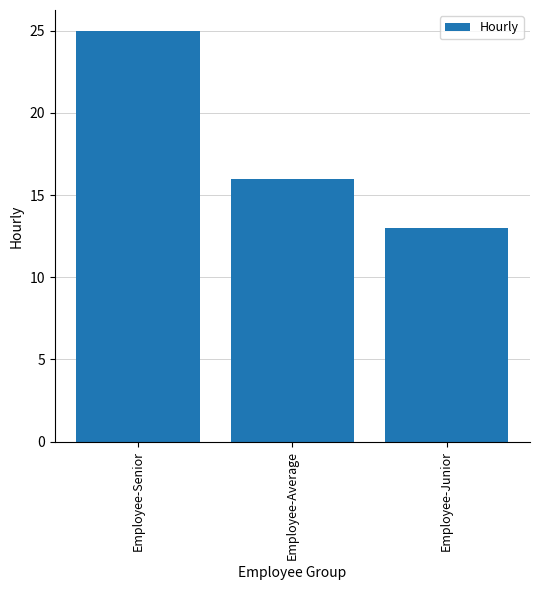

What is the value of the 1st bar from the left?

25